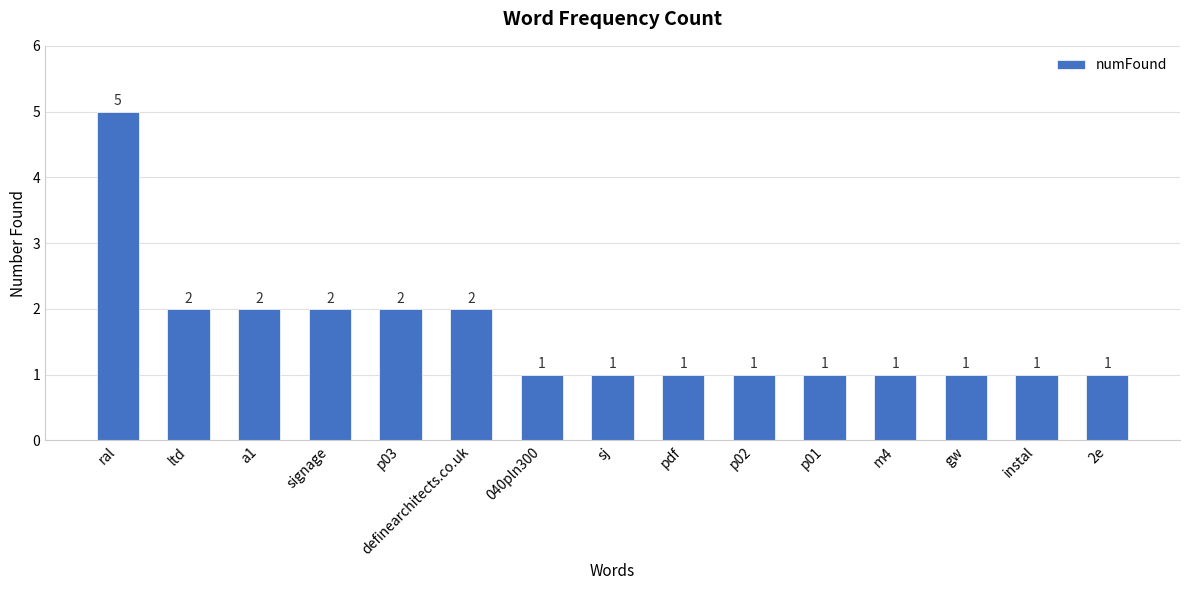

What is the label of the 9th bar from the left?

pdf